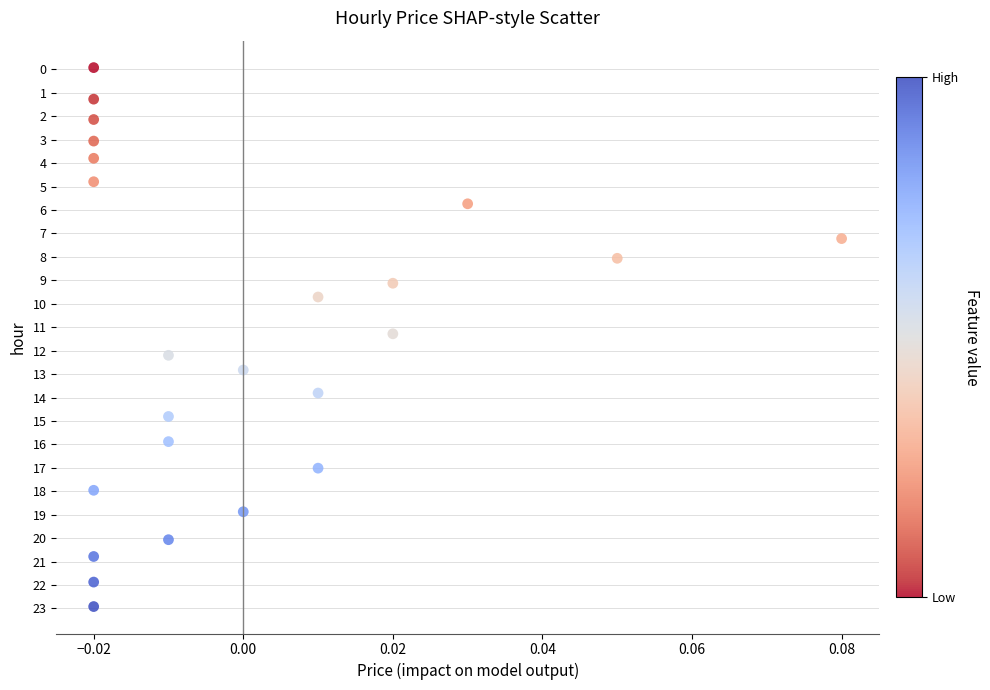

What Y value in the scatter plot is closest to 11?

11.3